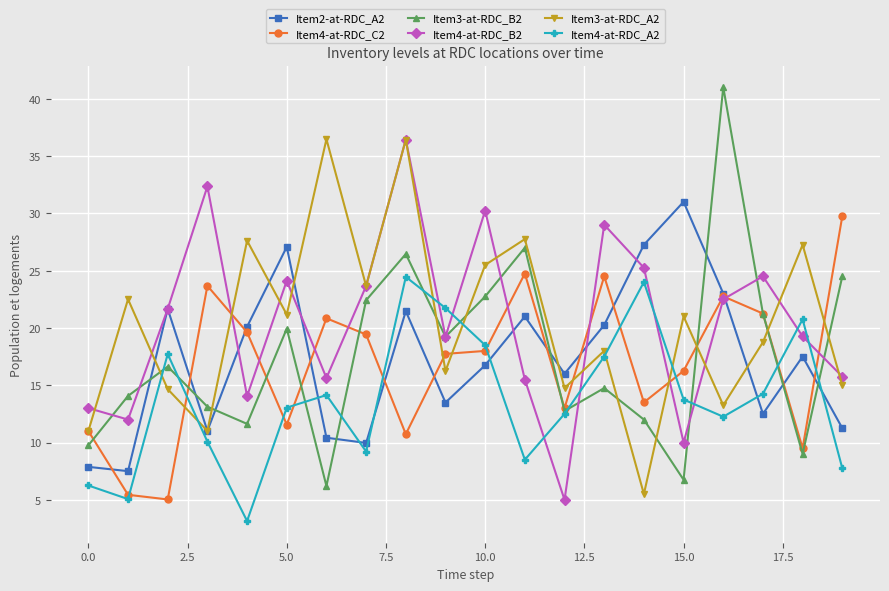

What is the sum of all Item2-at-RDC_A2 values?

347.0